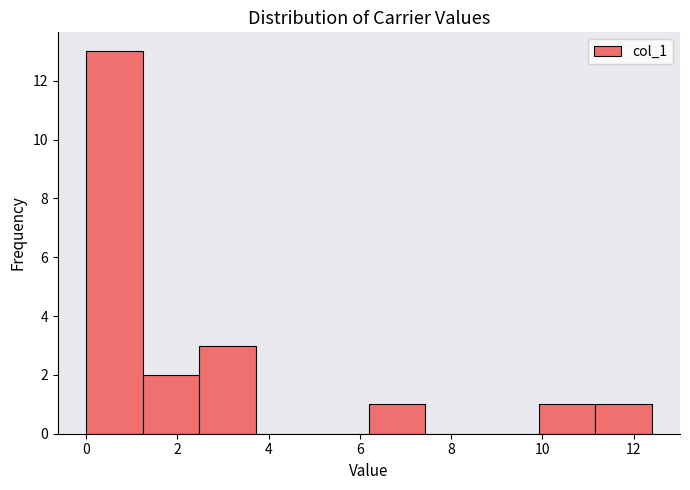

How tall is the bar that spans 6.2 to 7.4 on the x-axis? Neither the bar edges nor the heights are printed on the chart, so give them approximately, as read against the axes.

1